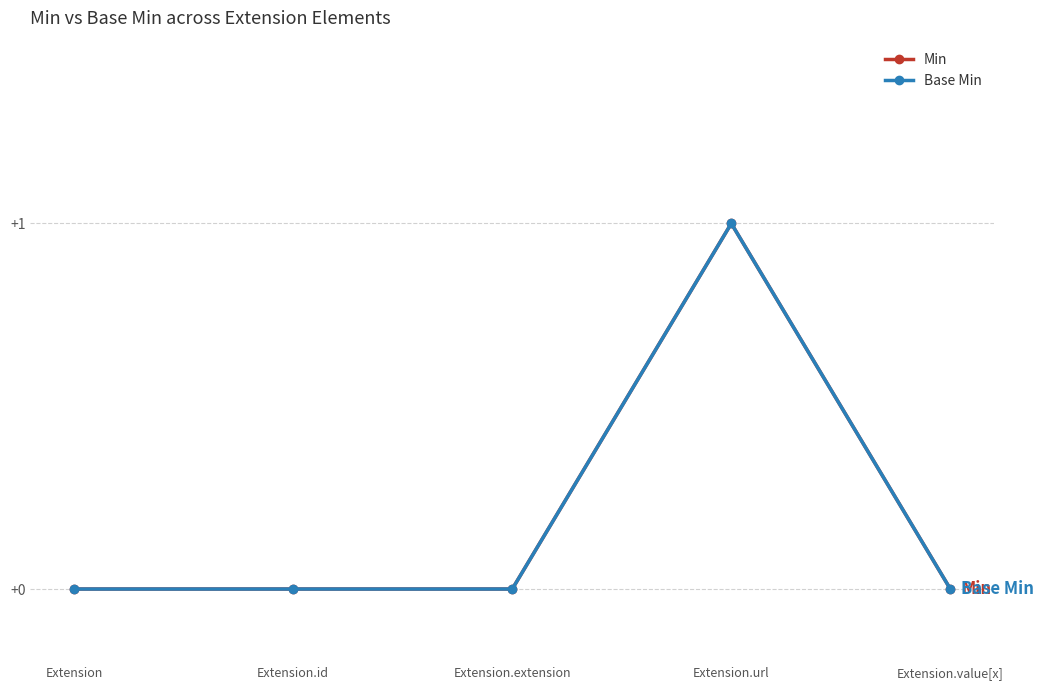

Does the chart have visible grid lines?

Yes